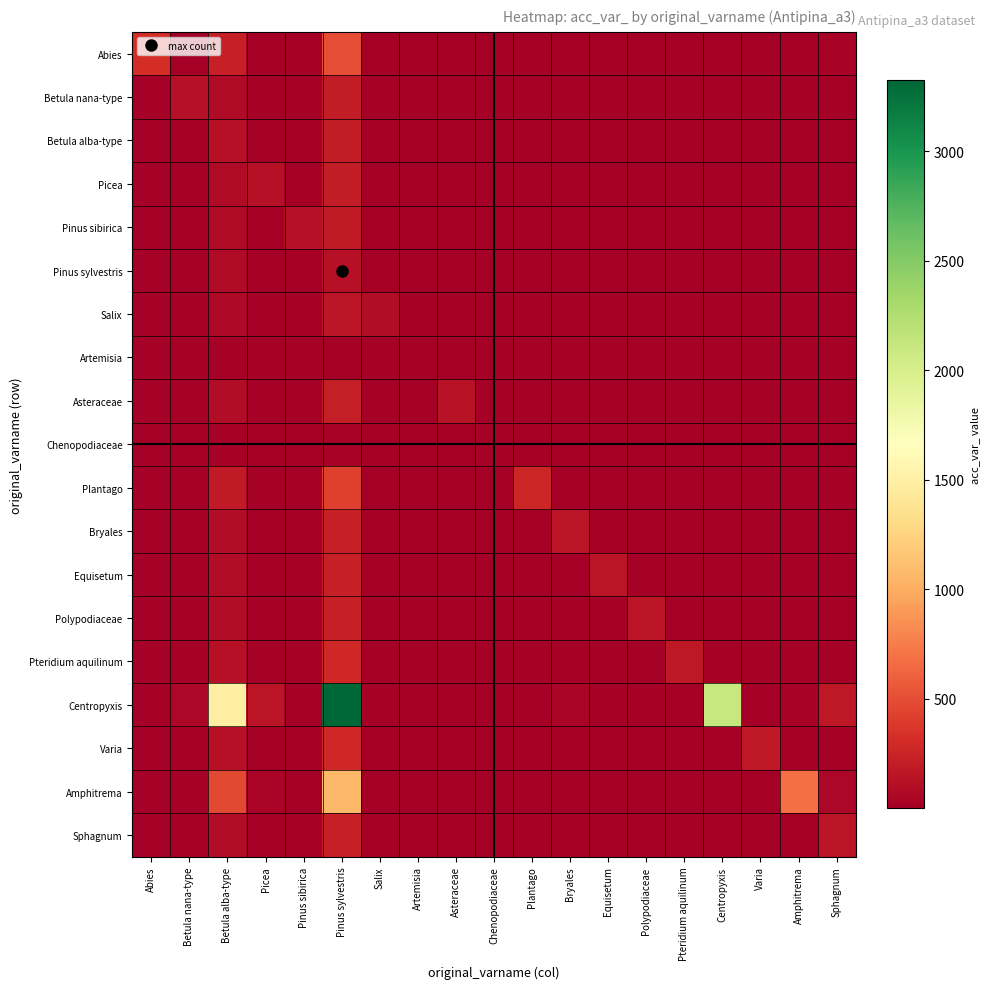

Which series has the widest spread of values?

Centropyxis